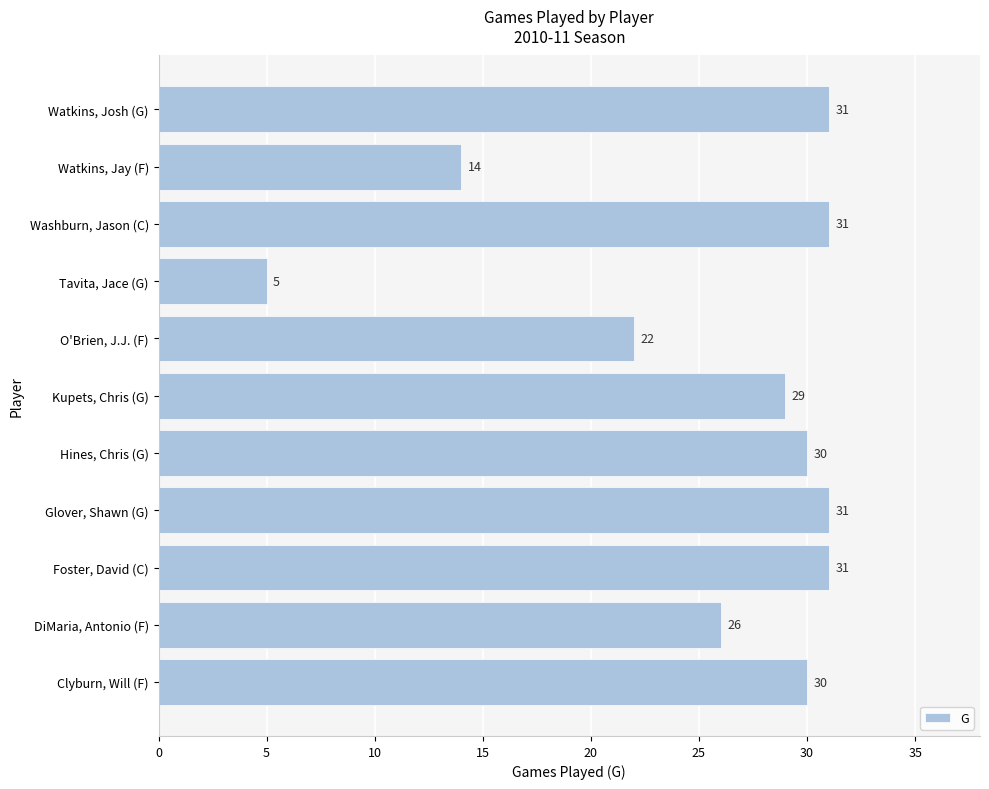

Reading top to bottom, list all the values displayed in this chart.

31	14	31	5	22	29	30	31	31	26	30